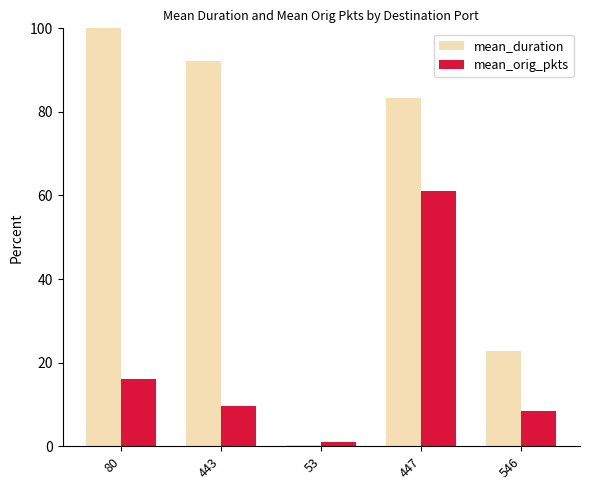

Between 546 and 443, which is larger?

443